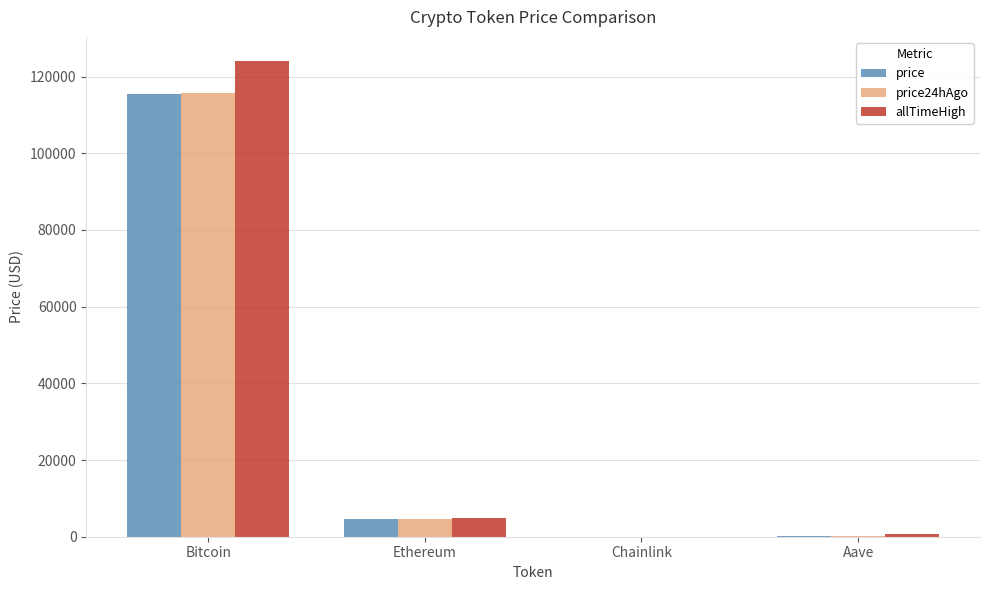

The price24hAgo series shows 4664.8 at Ethereum. True or false?

True